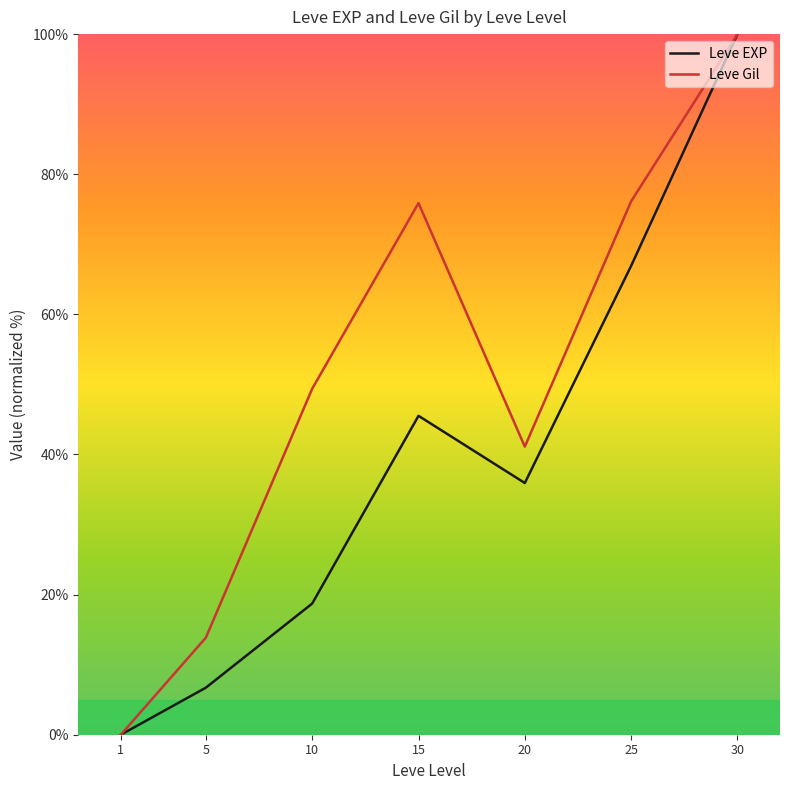

What is the spread (max minus min) of values at 5?

7.1